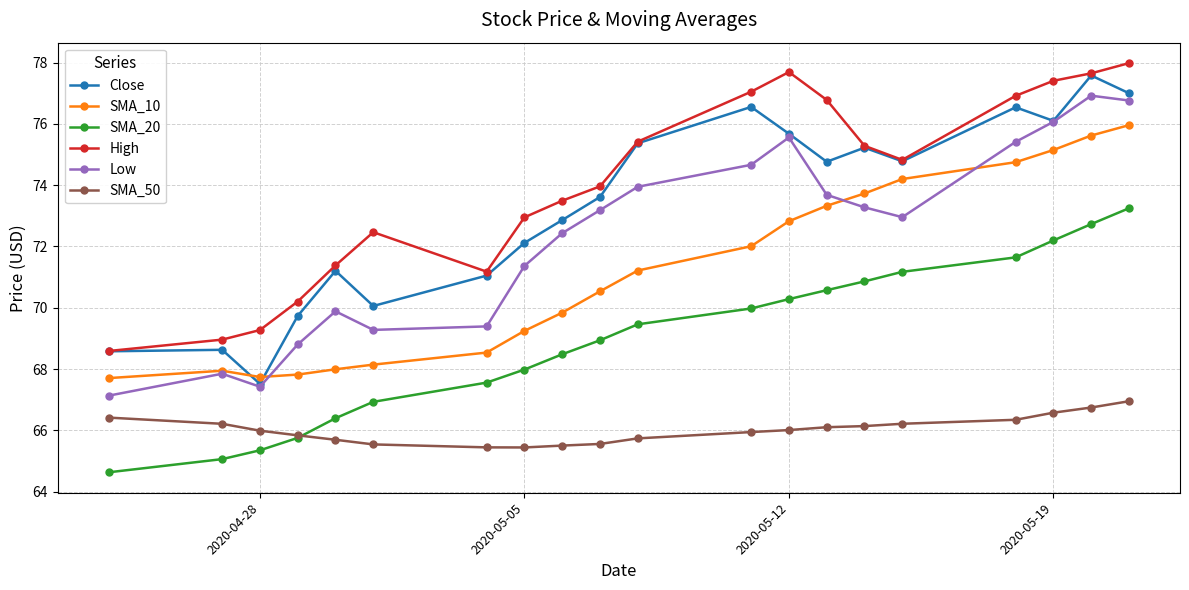

True or false: Low and SMA_50 intersect in this chart.

False